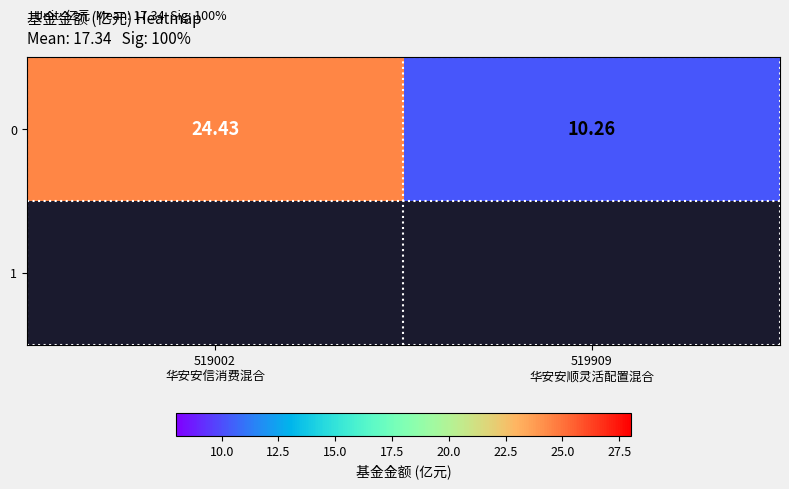

The value at 519909
华安安顺灵活配置混合 is 3.4. True or false?

False